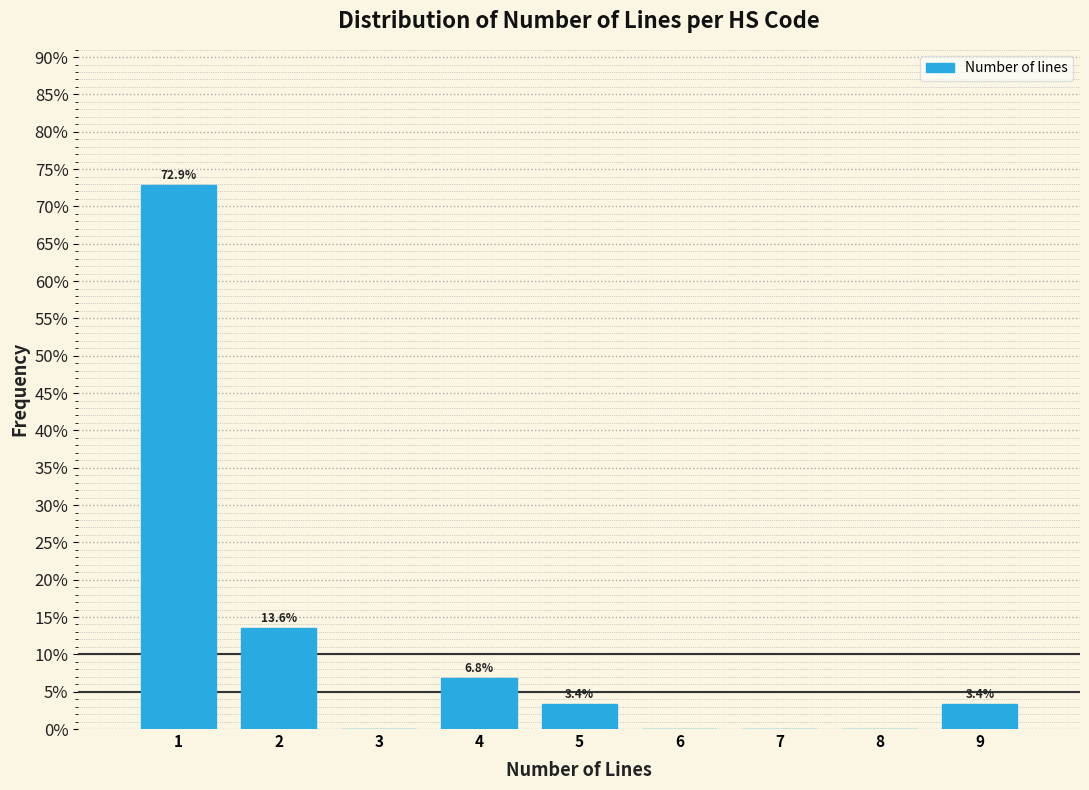

Which range on the x-axis has the tallest bar?

0.5 to 1.5